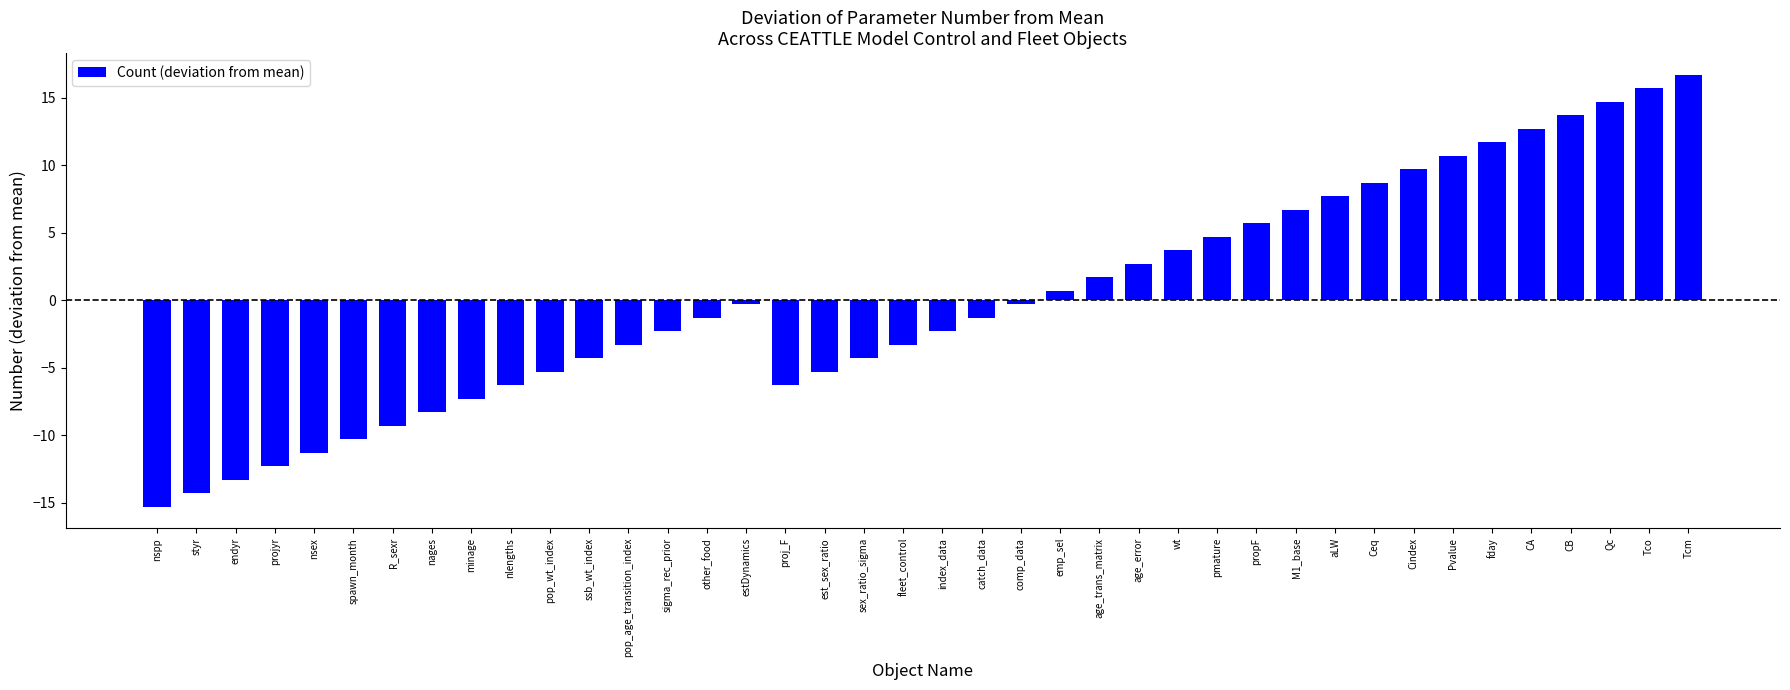

Count the number of data series in this chart.

1